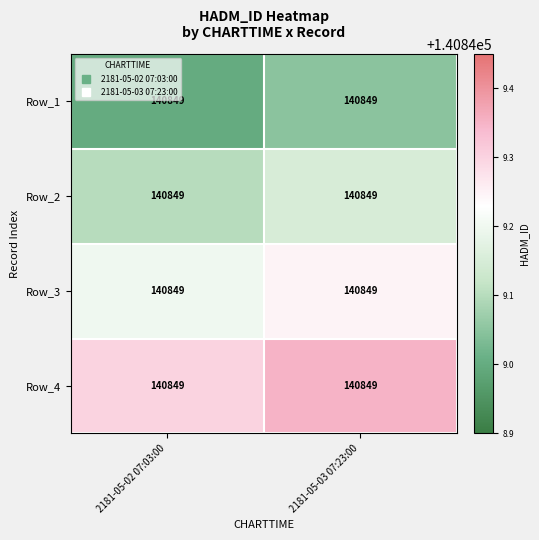

Reading right to left, list all the values displayed in this chart.

Row_1: 2181-05-03 07:23:00=140849.0	2181-05-02 07:03:00=140849.0
Row_2: 2181-05-03 07:23:00=140849.0	2181-05-02 07:03:00=140849.0
Row_3: 2181-05-03 07:23:00=140849.0	2181-05-02 07:03:00=140849.0
Row_4: 2181-05-03 07:23:00=140849.0	2181-05-02 07:03:00=140849.0